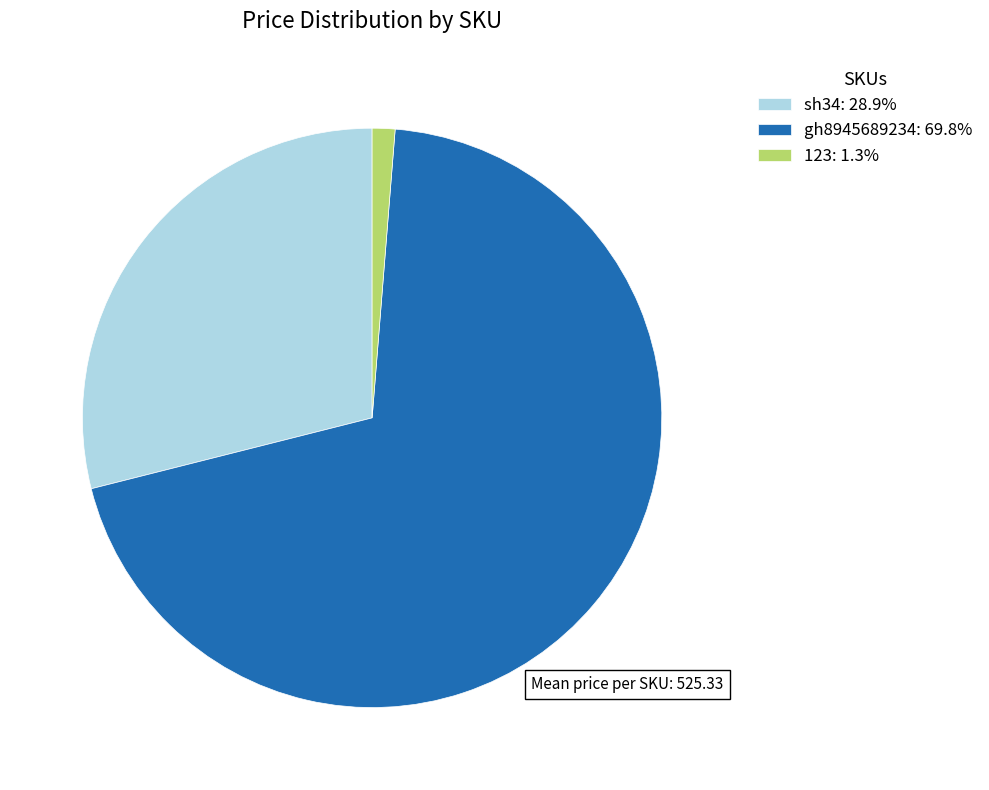

Does sh34 account for over 50% of the chart?

No